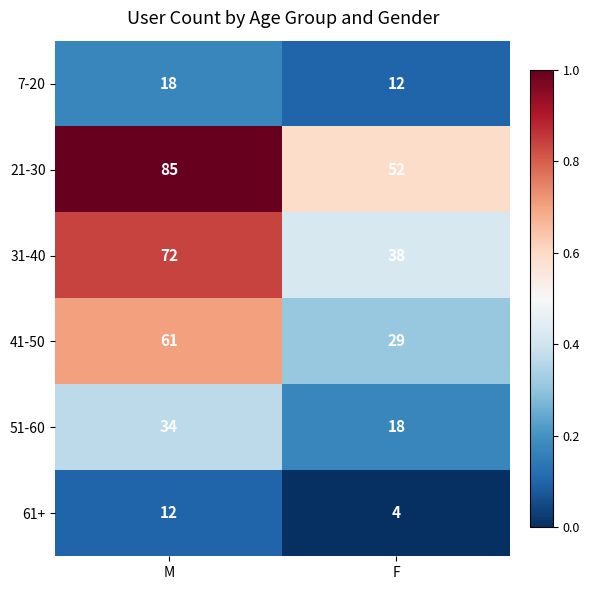

What is the difference between the maximum and minimum values in the 51-60 series?

16